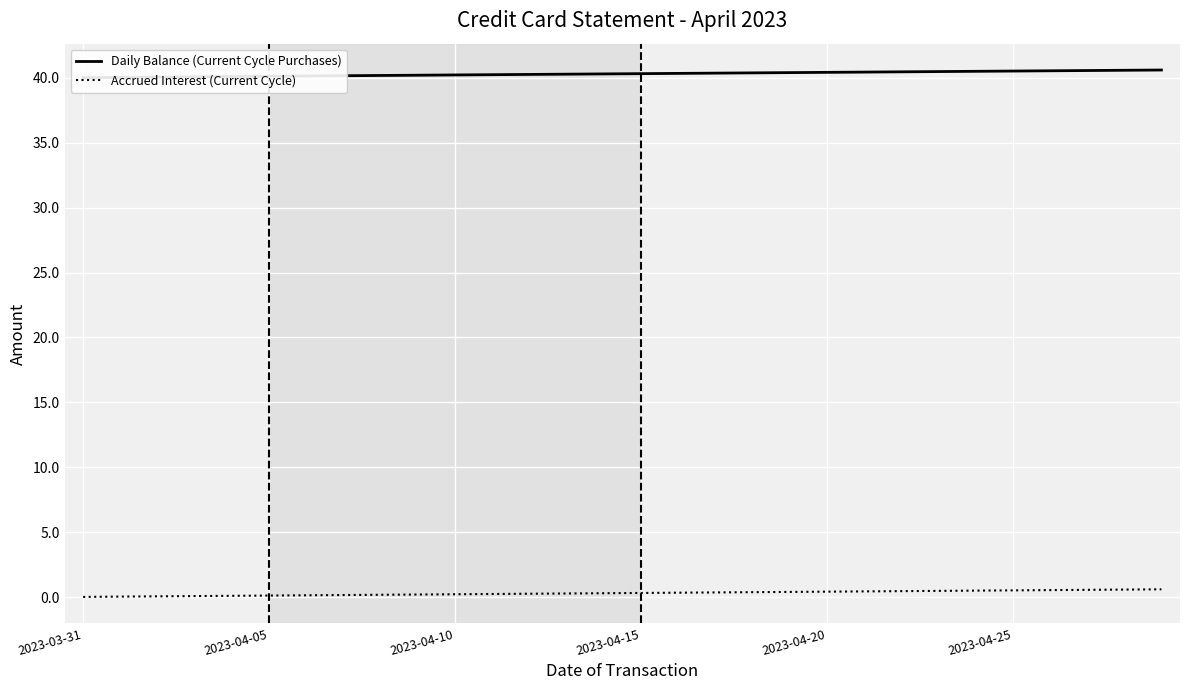

True or false: Daily Balance (Current Cycle Purchases) has more than 0 interior local peaks.

False